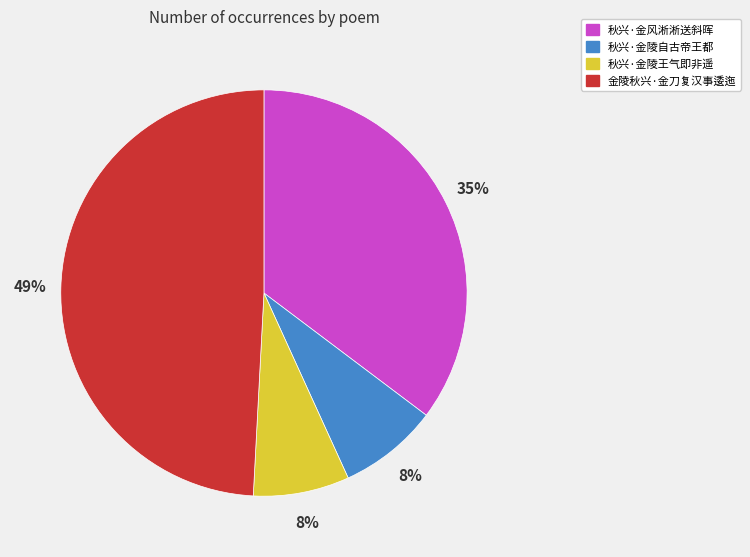

The 秋兴·金风淅淅送斜晖 slice represents 35% of the pie. True or false?

True